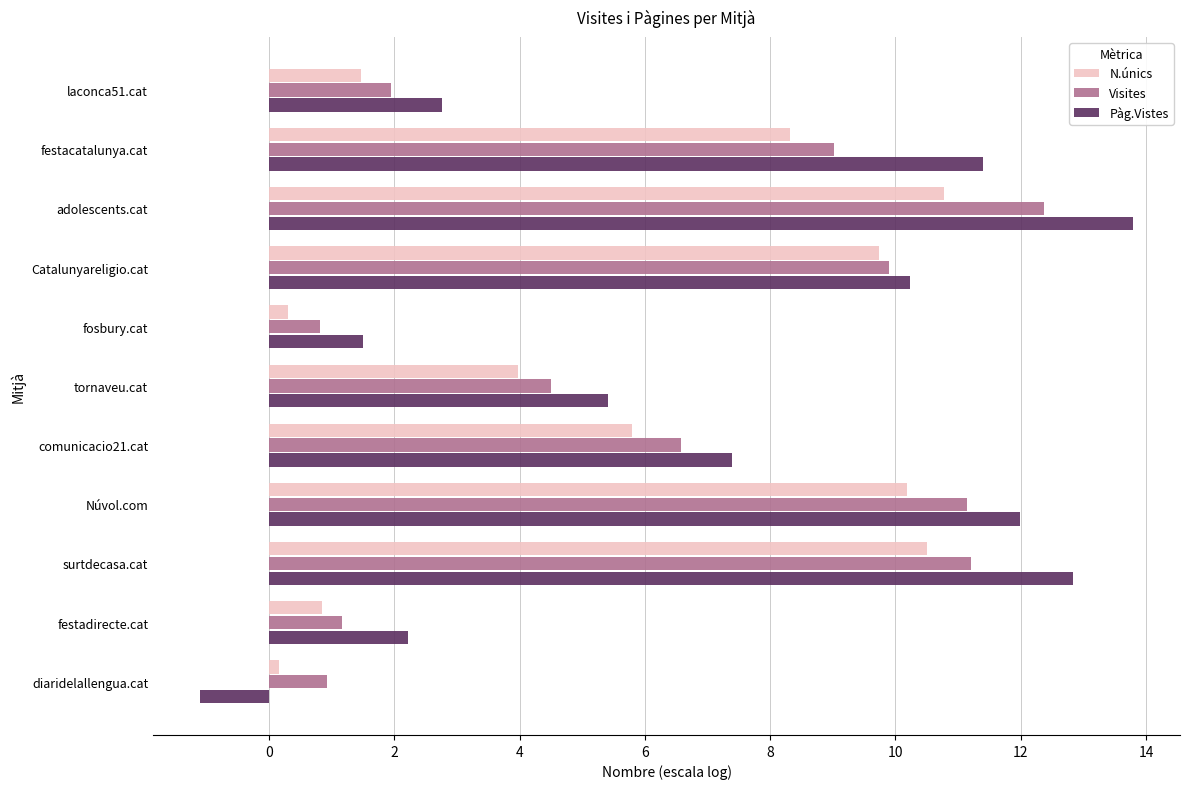

How many values in the Pàg.Vistes series are below 7?

5